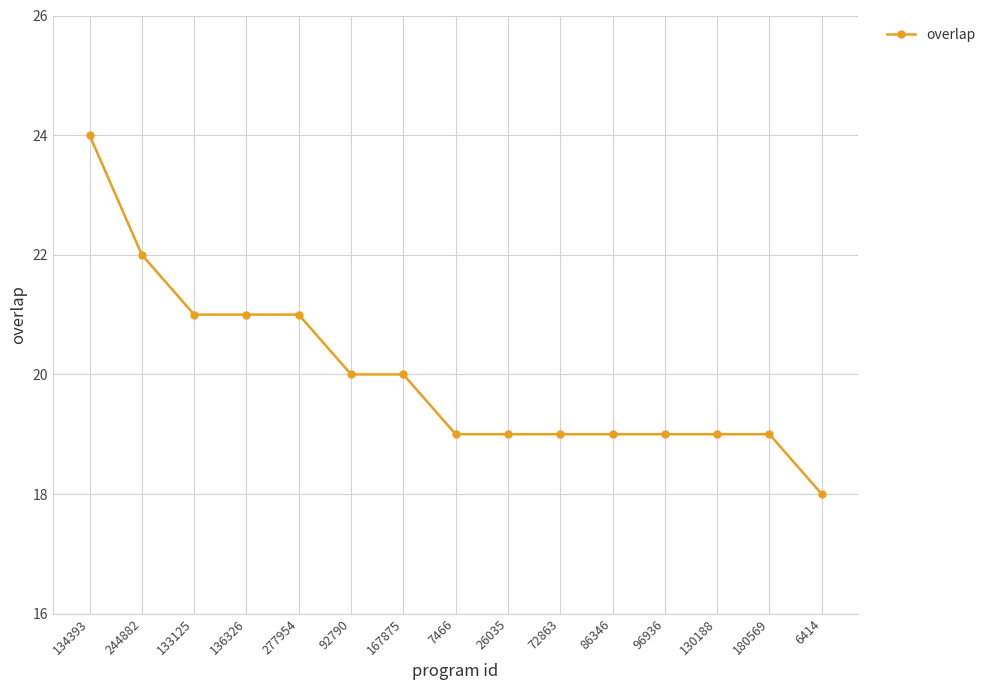

What is the label of the 2nd point from the right?

180569